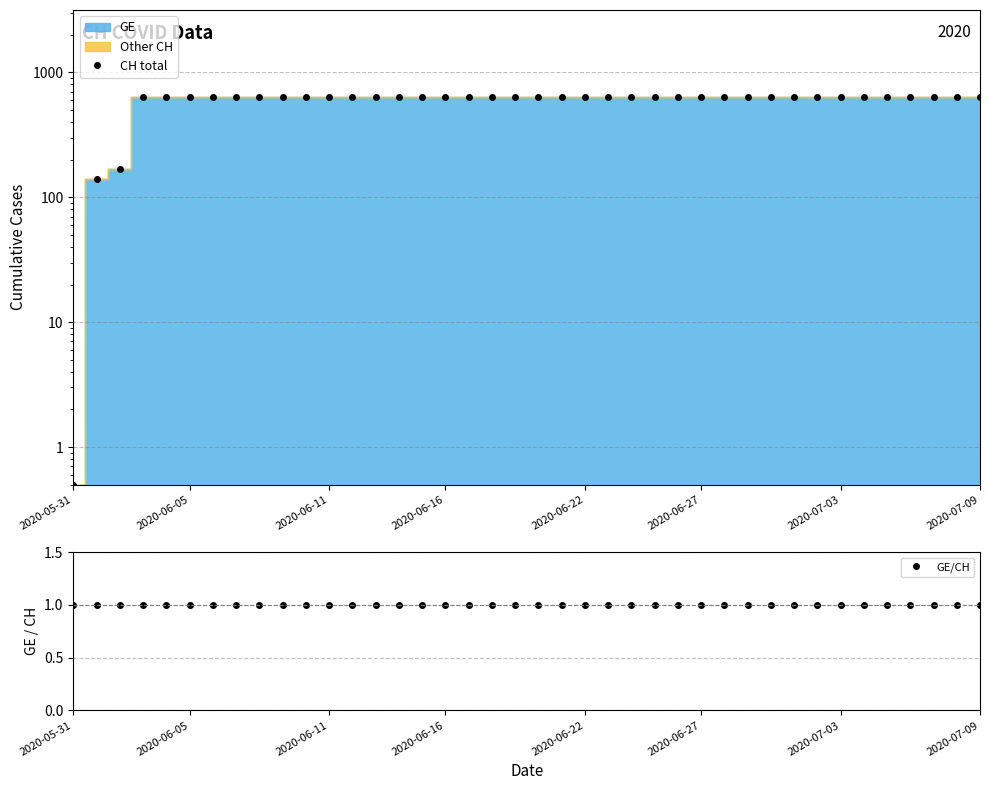

What is the minimum value for GE/CH?

1.0